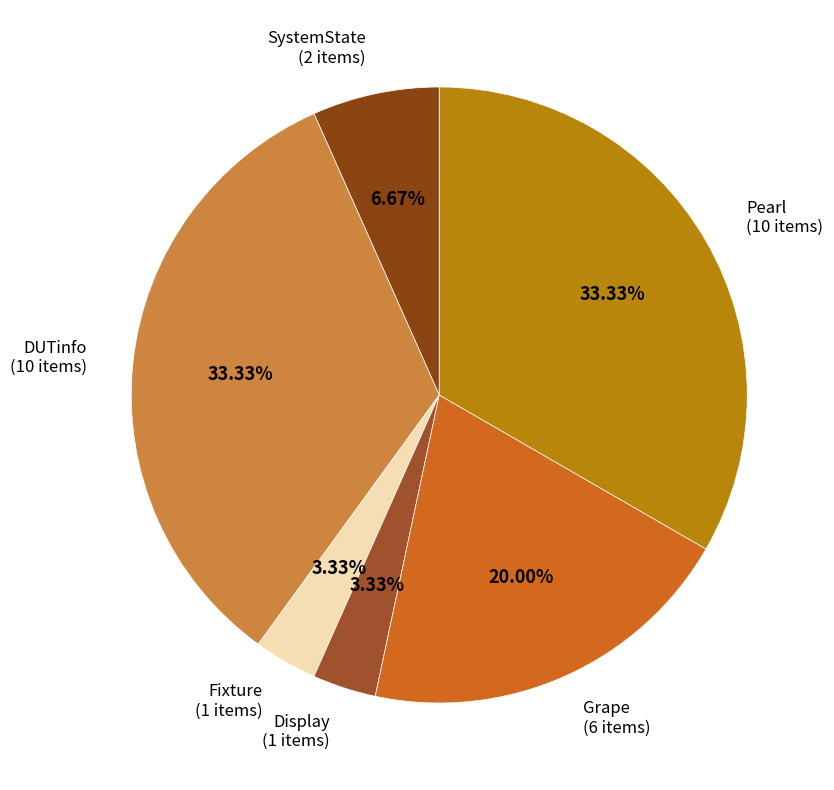

Count the number of slices in the pie.

6